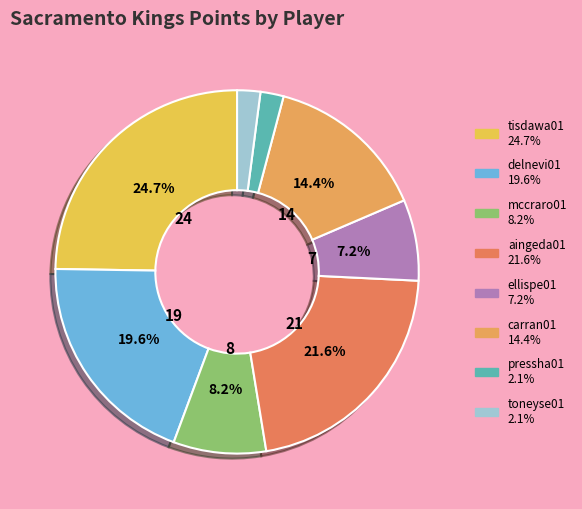

Which category has the biggest portion of the pie?

tisdawa01